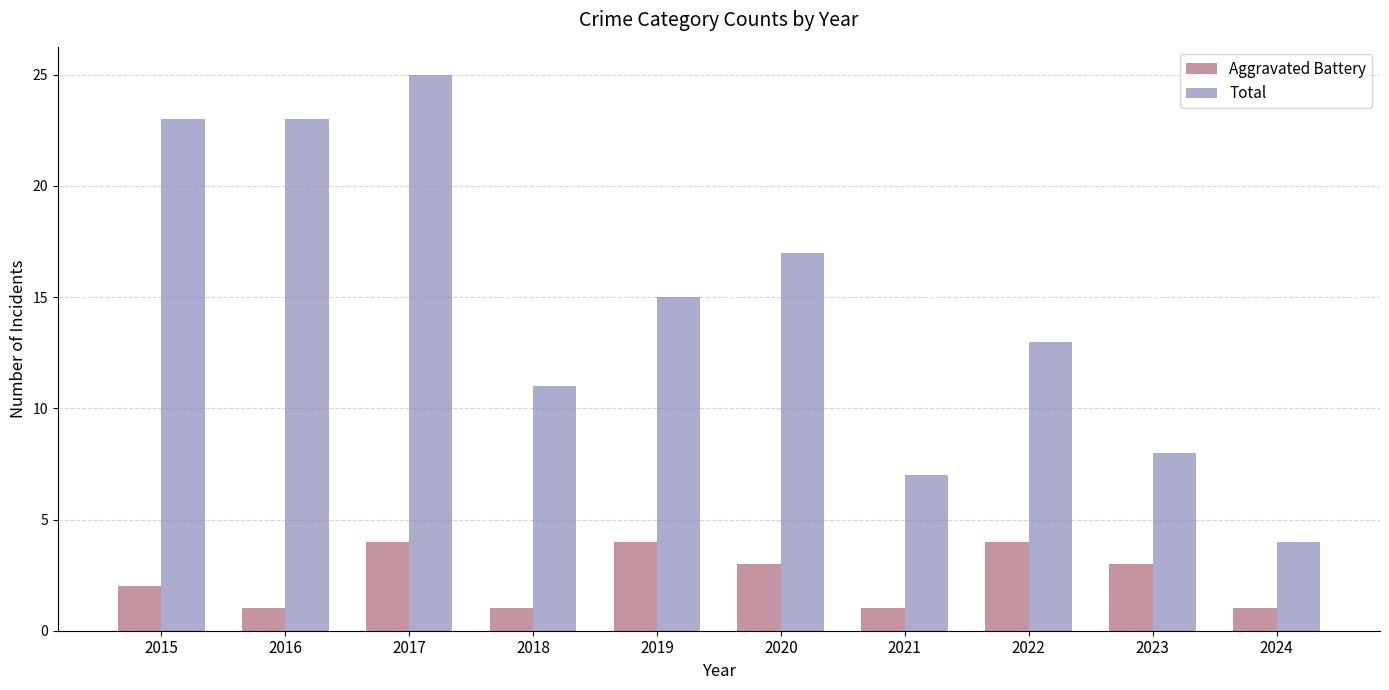

What is the sum of all Total values?

146